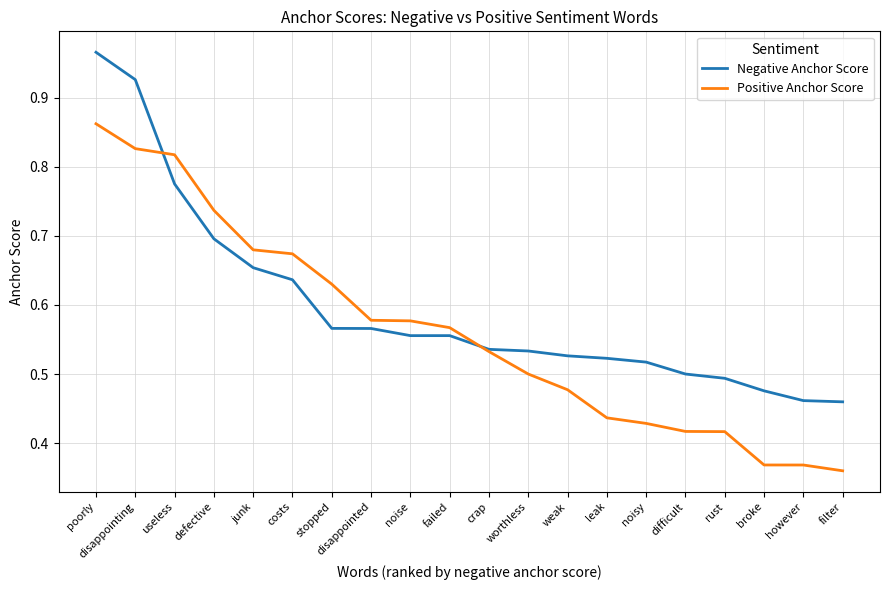

At how many categories does at least one series exceed 0?

20